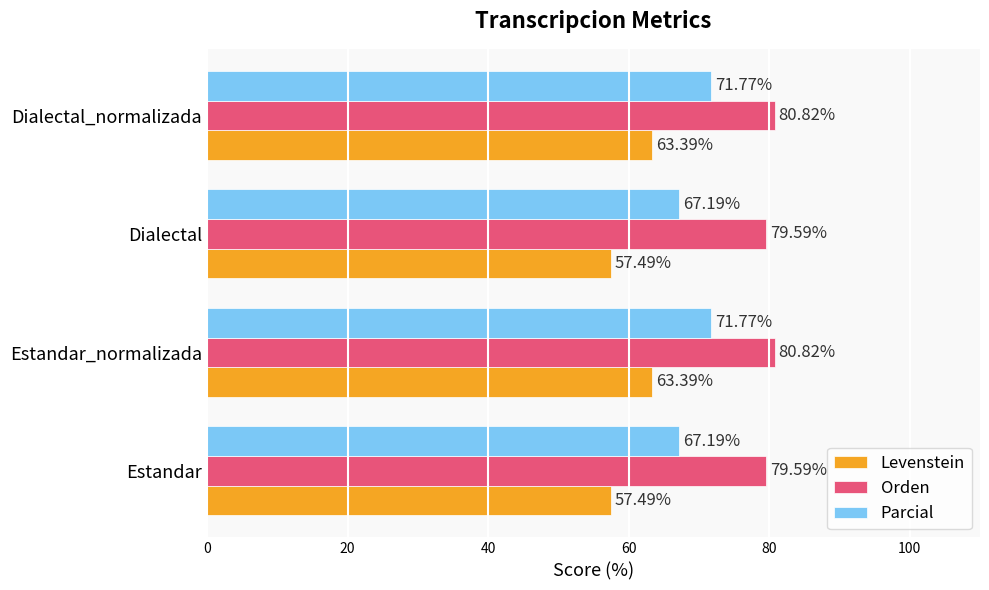

Which series has the largest total across all categories?

Orden